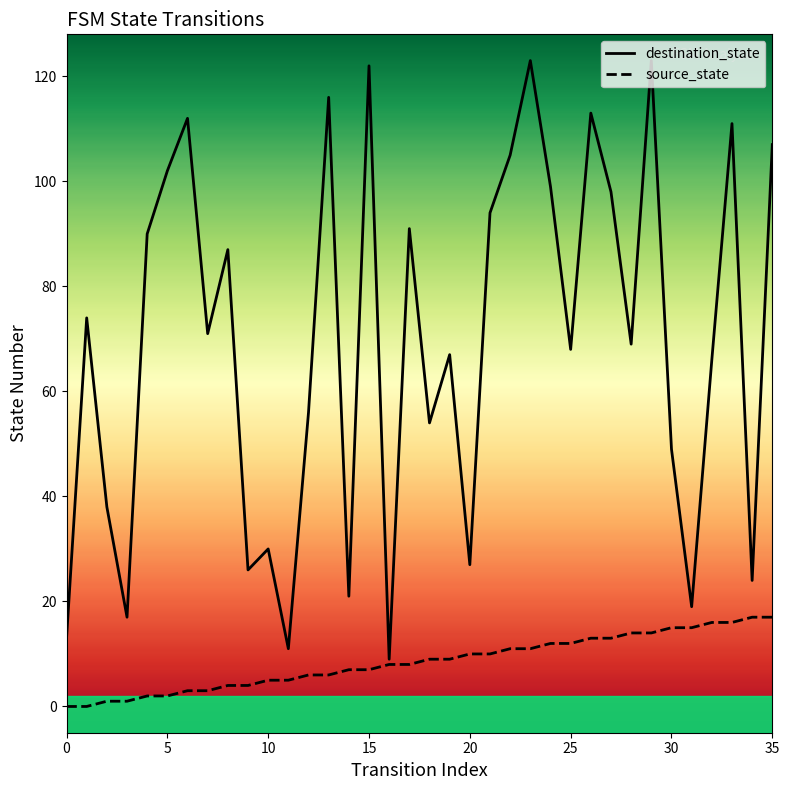

How many data points in source_state are above 9?

16